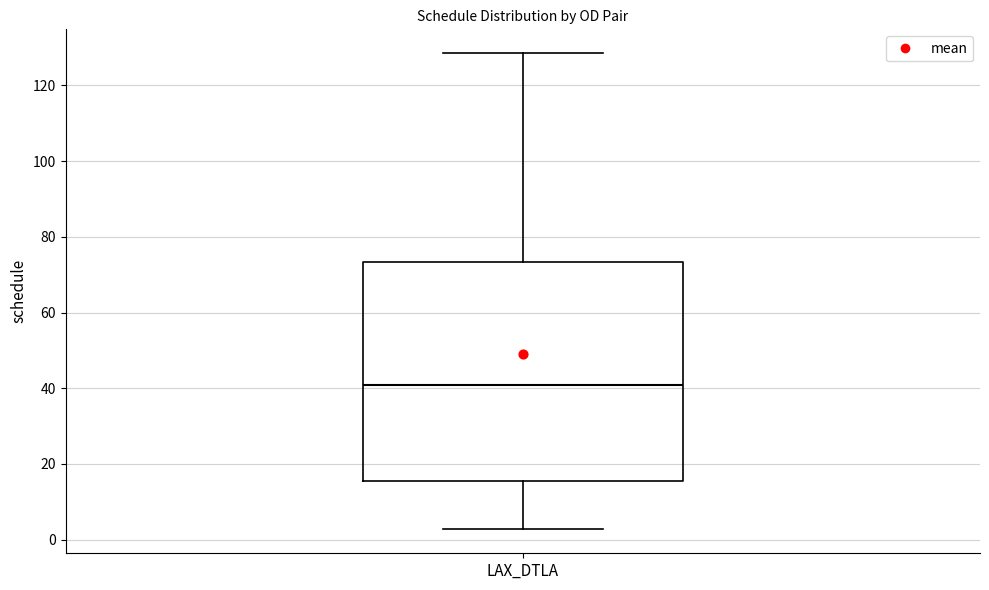

Where does the median line of the box for LAX_DTLA sit on the y-axis? The values are not printed on the chart, so give them approximately, as read against the axis.

40